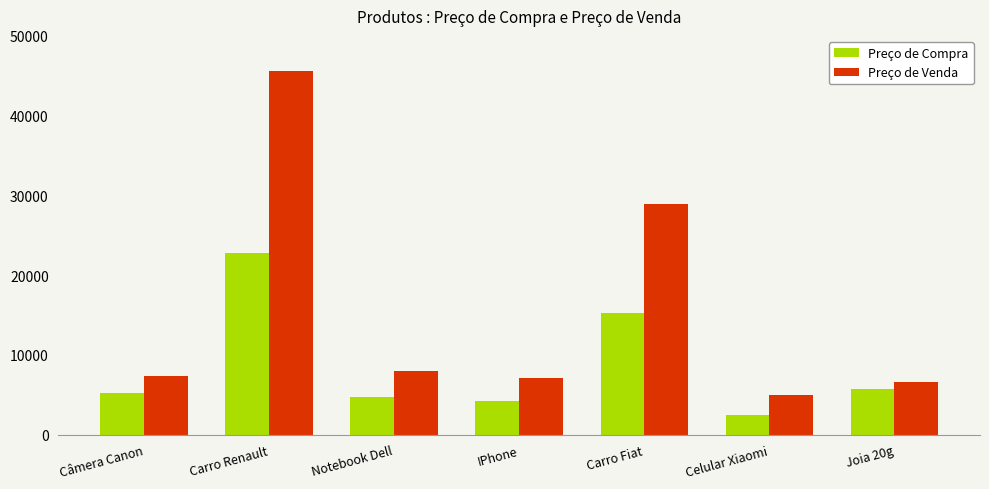

Which category has the highest value in the Preço de Venda series?

Carro Renault